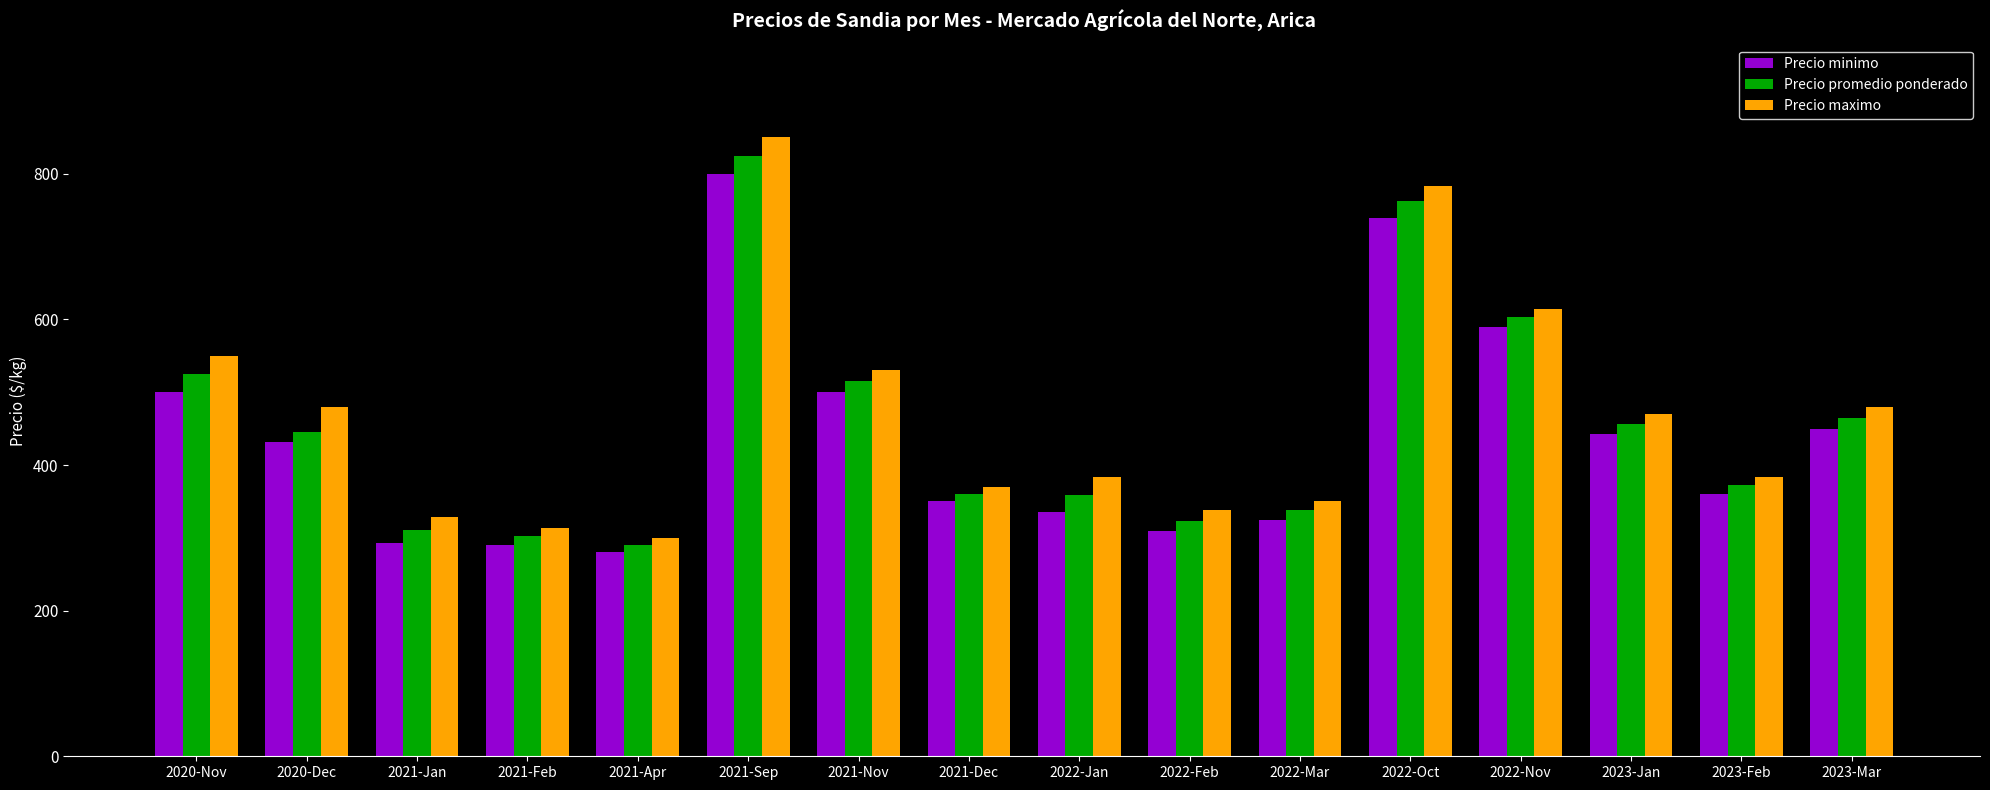

Rank the series at 2023-Feb from lowest to highest value.

Precio minimo, Precio promedio ponderado, Precio maximo